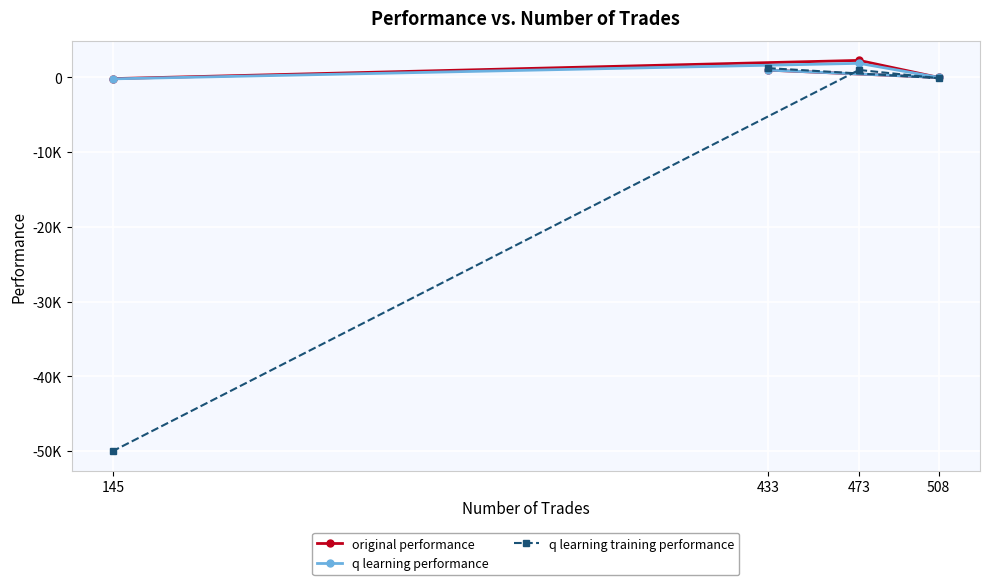

Which label corresponds to the largest value in the chart?

473